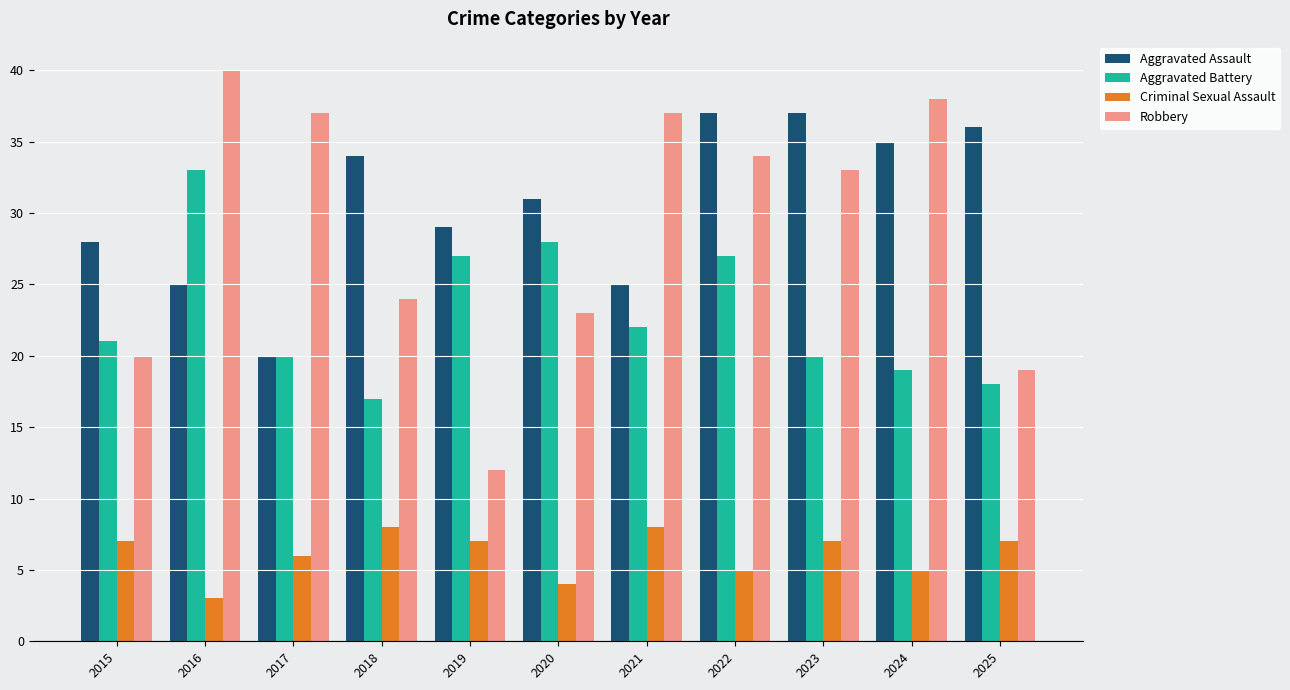

What value does the Aggravated Assault series have at 2019, to the nearest 10?

30